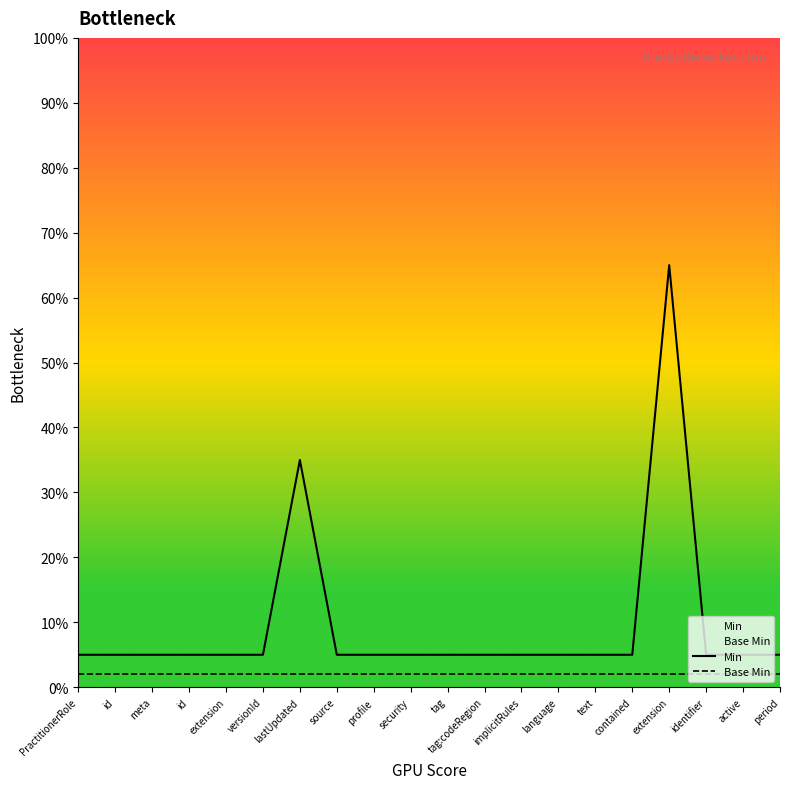

Reading right to left, list all the values displayed in this chart.

Min: period=5	active=5	identifier=5	extension=65	contained=5	text=5	language=5	implicitRules=5	tag:codeRegion=5	tag=5	security=5	profile=5	source=5	lastUpdated=35	versionId=5	extension=5	id=5	meta=5	id=5	PractitionerRole=5
Base Min: period=2	active=2	identifier=2	extension=2	contained=2	text=2	language=2	implicitRules=2	tag:codeRegion=2	tag=2	security=2	profile=2	source=2	lastUpdated=2	versionId=2	extension=2	id=2	meta=2	id=2	PractitionerRole=2